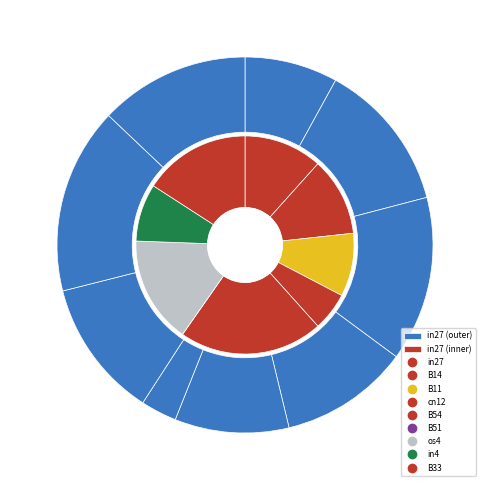

What percentage is the B33 slice, to the nearest percent?

13%